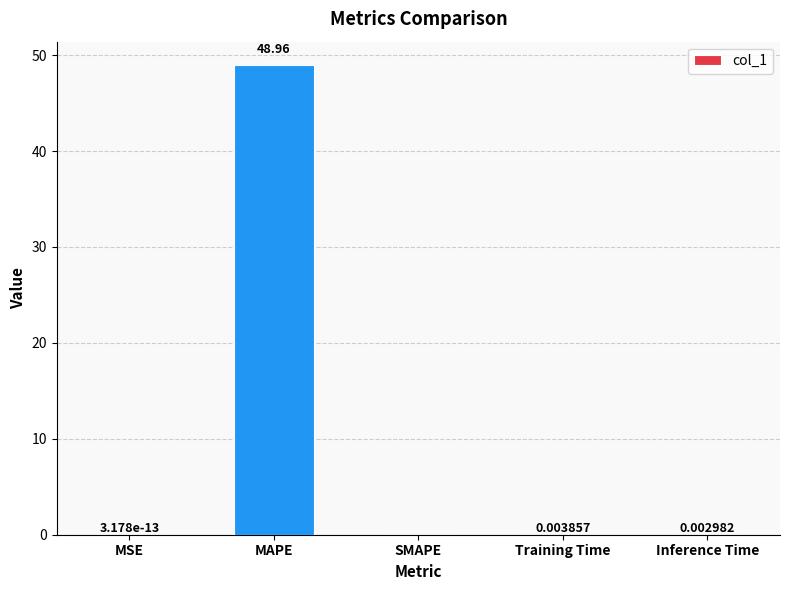

Does the chart contain stacked bars?

No